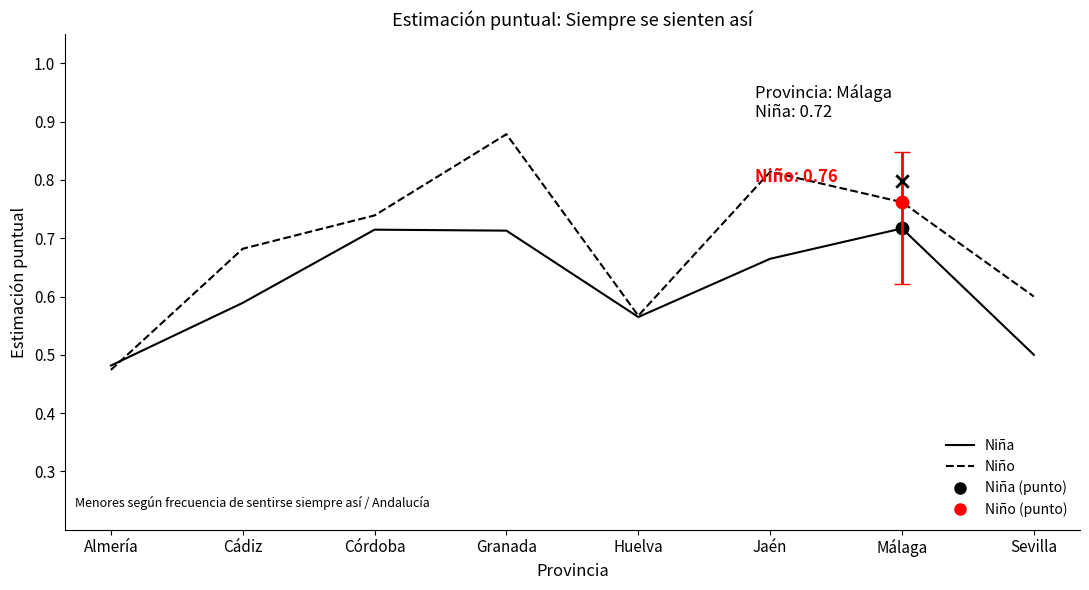

Is the value of Niño at Jaén greater than the value of Niña at Málaga?

Yes